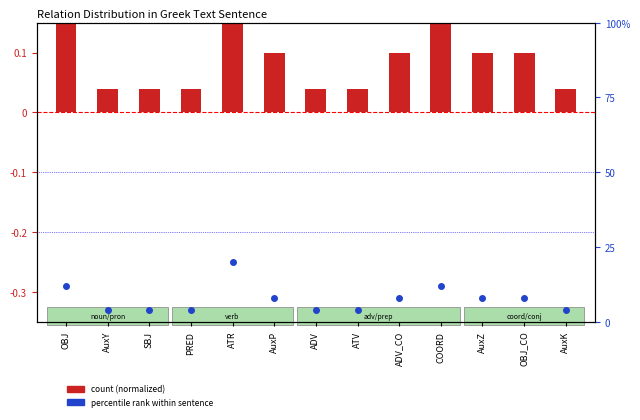

Is the value of count (normalized) at ATR greater than the value of percentile rank within sentence at ATR?

No